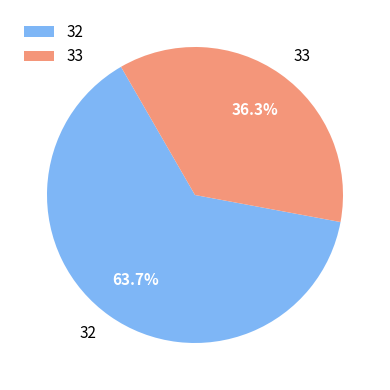

Does 33 represent more than half of the total?

No